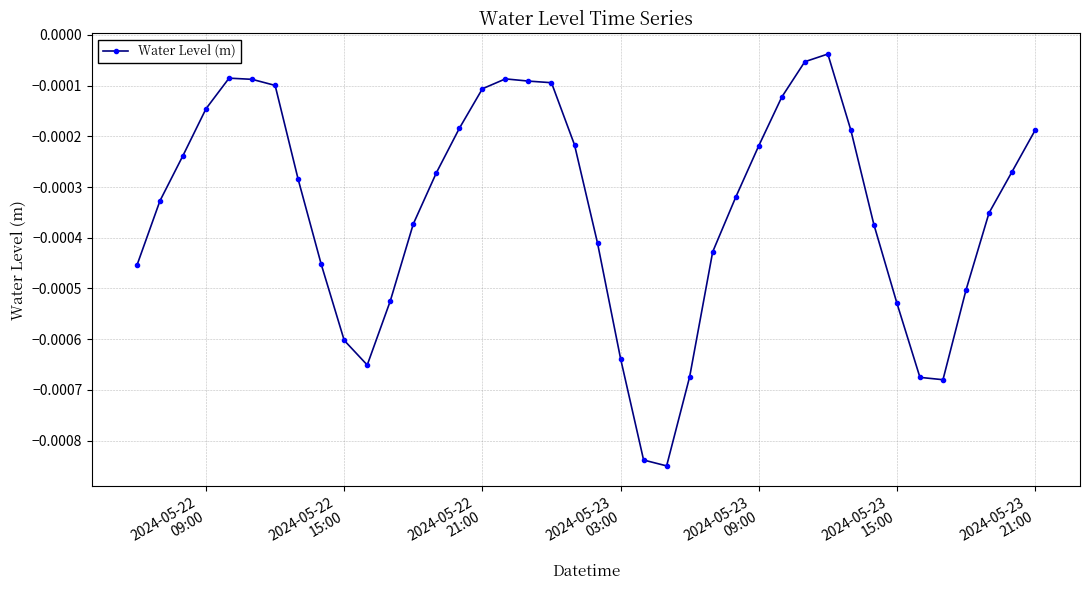

True or false: there are more than 1 points higher than both neighbors.

True